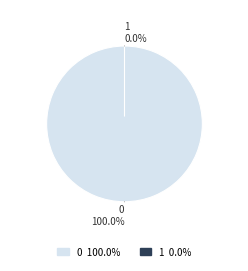

Rank the categories by value from highest to lowest.

0, 1